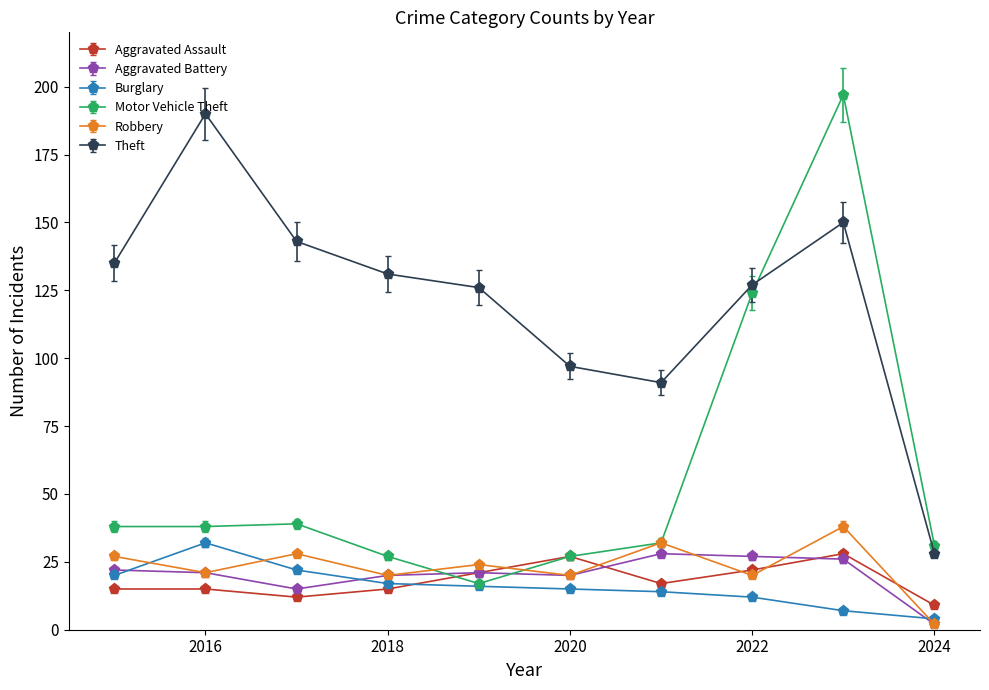

At how many categories does at least one series exceed 59?

9